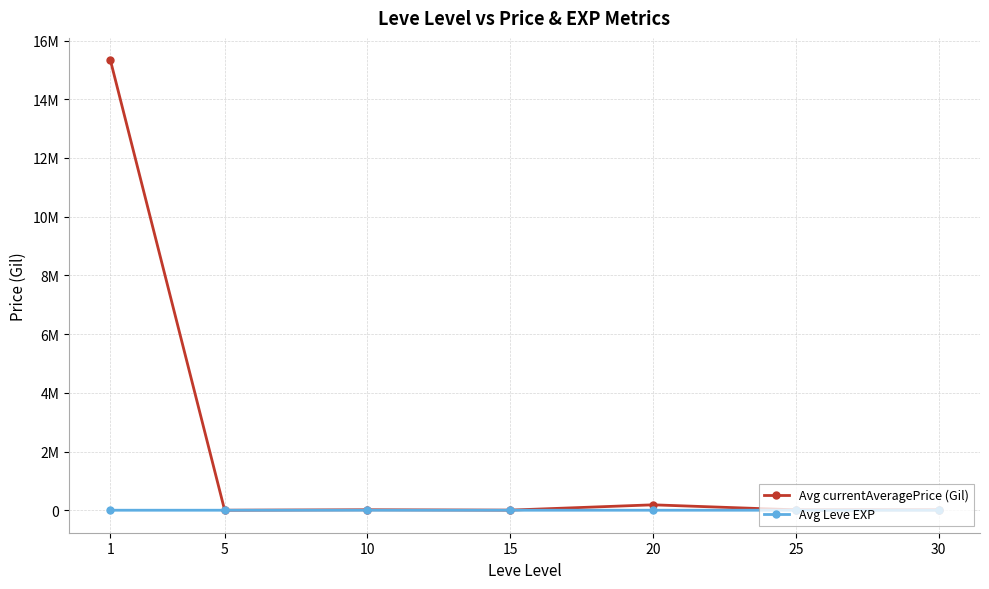

Reading left to right, extract all data points from this chart.

Avg currentAveragePrice (Gil): 1=15324004.1	5=449.2	10=15659.9	15=3651.6	20=184334.6	25=13275.4	30=14832.9
Avg Leve EXP: 1=1.3	5=6.2	10=7.7	15=22.3	20=23.3	25=34.7	30=59.0